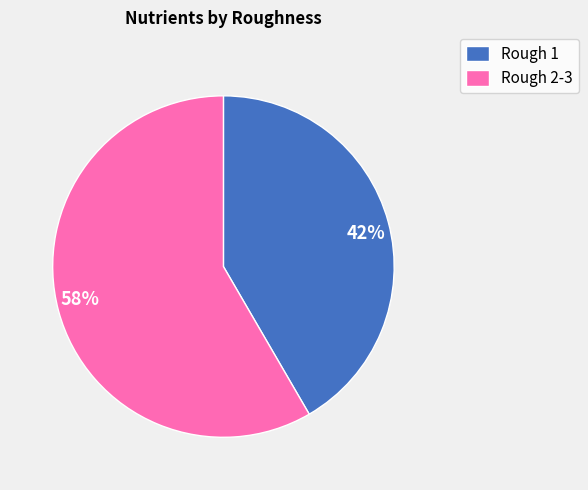

Is the sum of 42% and 58% greater than half?

Yes